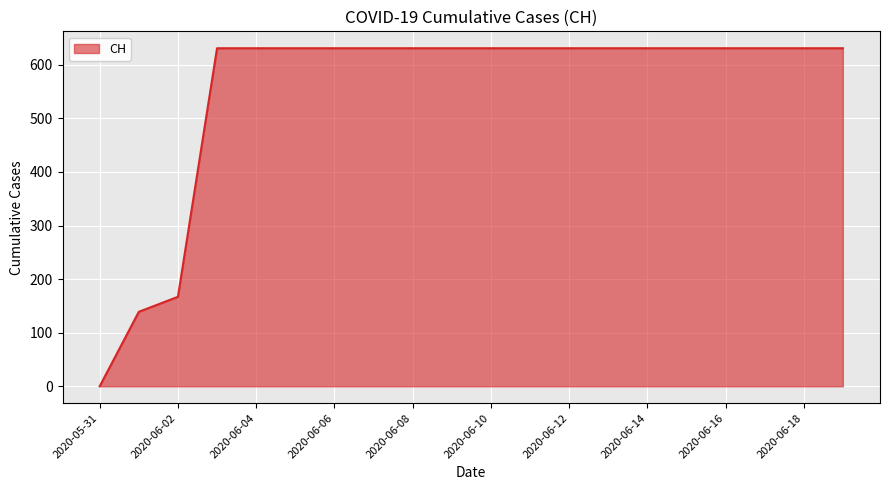

What is the greatest value displayed?

631